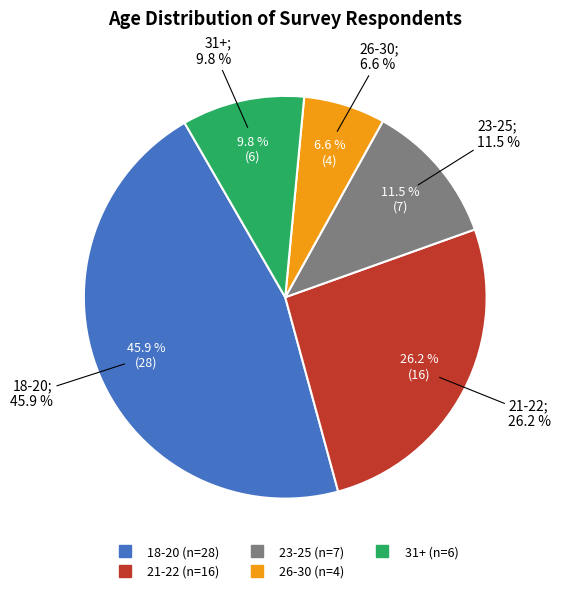

To the nearest percent, what is the combined percentage of 21-22 and 18-20?

72%